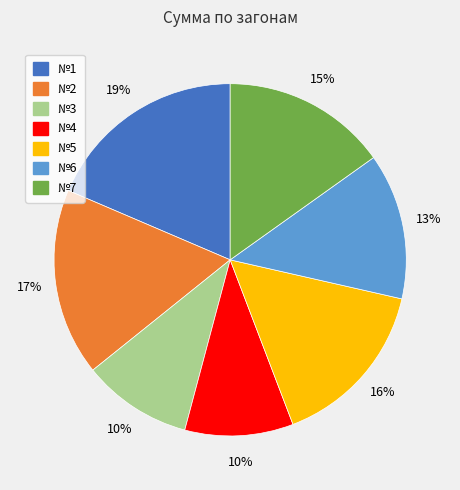

Is there a majority slice in this chart?

No